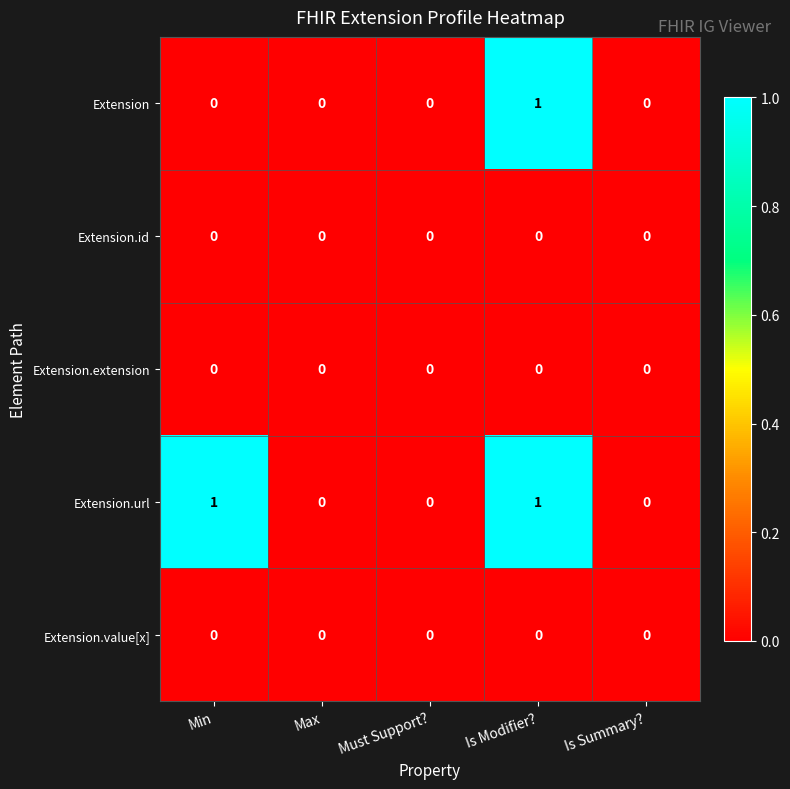

Reading left to right, extract all data points from this chart.

Extension: 0	0	0	1	0
Extension.id: 0	0	0	0	0
Extension.extension: 0	0	0	0	0
Extension.url: 1	0	0	1	0
Extension.value[x]: 0	0	0	0	0